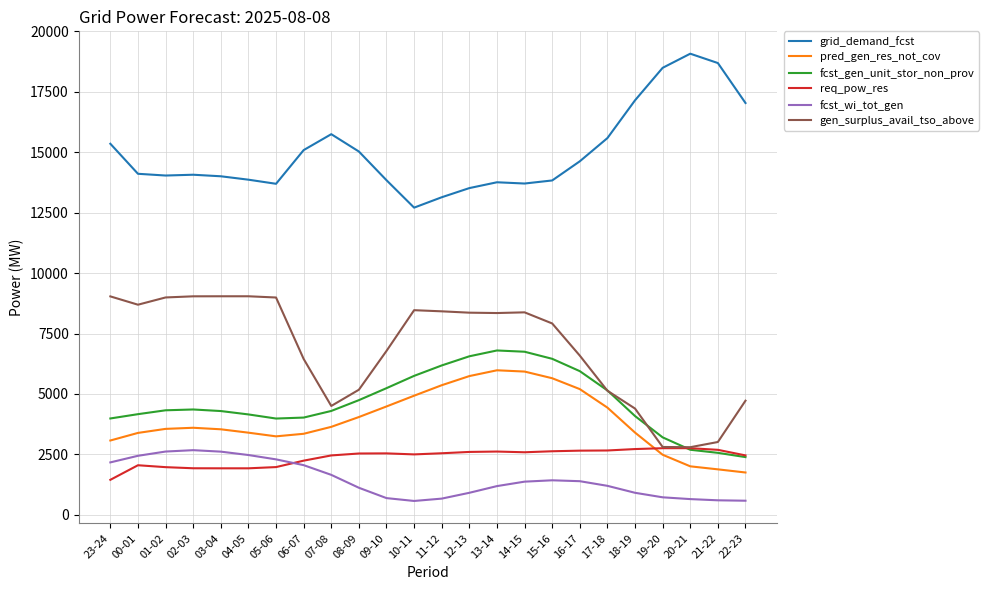

The value of gen_surplus_avail_tso_above at 23-24 is 4660. True or false?

False